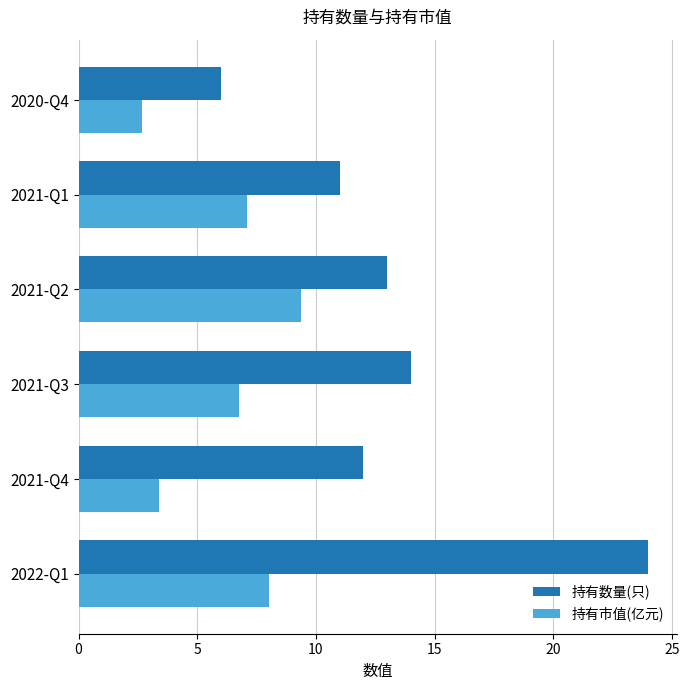

What are all the series names shown in the legend?

持有数量(只), 持有市值(亿元)